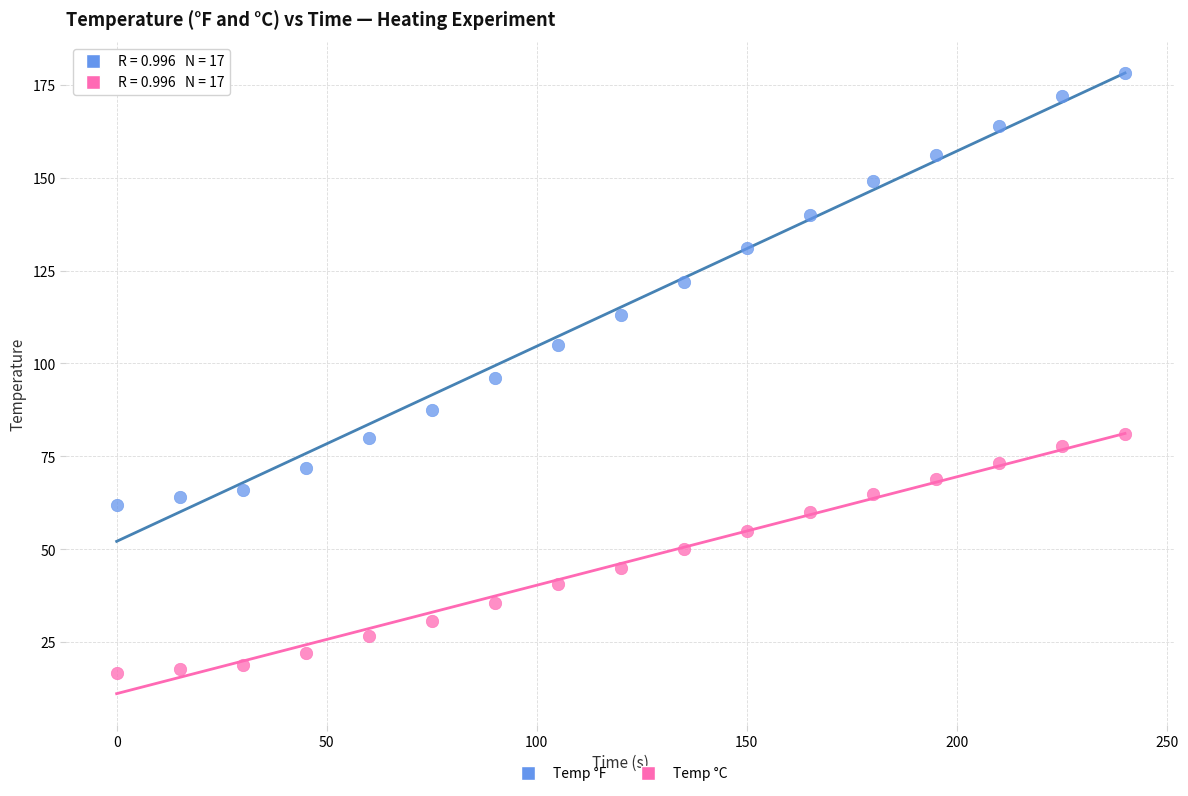

Across all data points, what is the range of Y values (max minus min)?

161.3